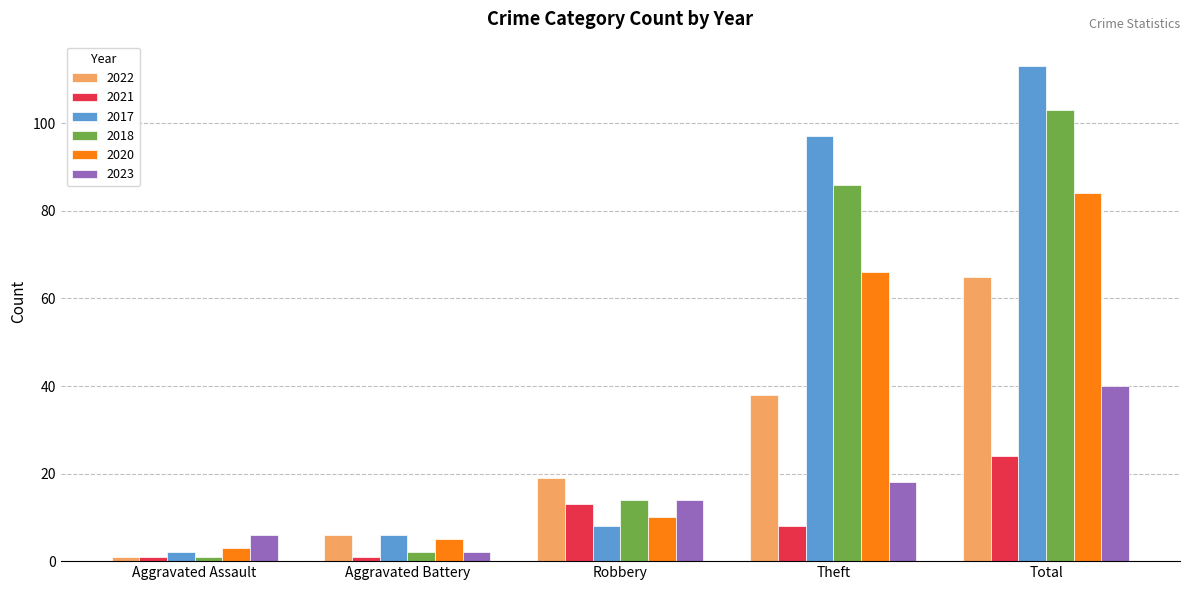

Where is 2017 nearest to the value 57?

Theft